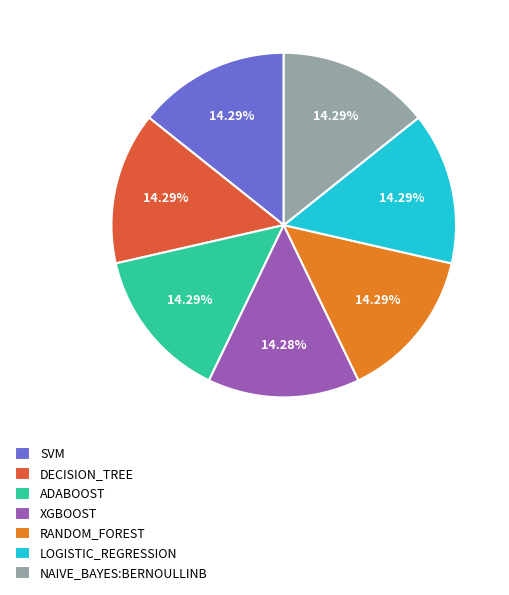

True or false: DECISION_TREE accounts for 8% of the total.

False